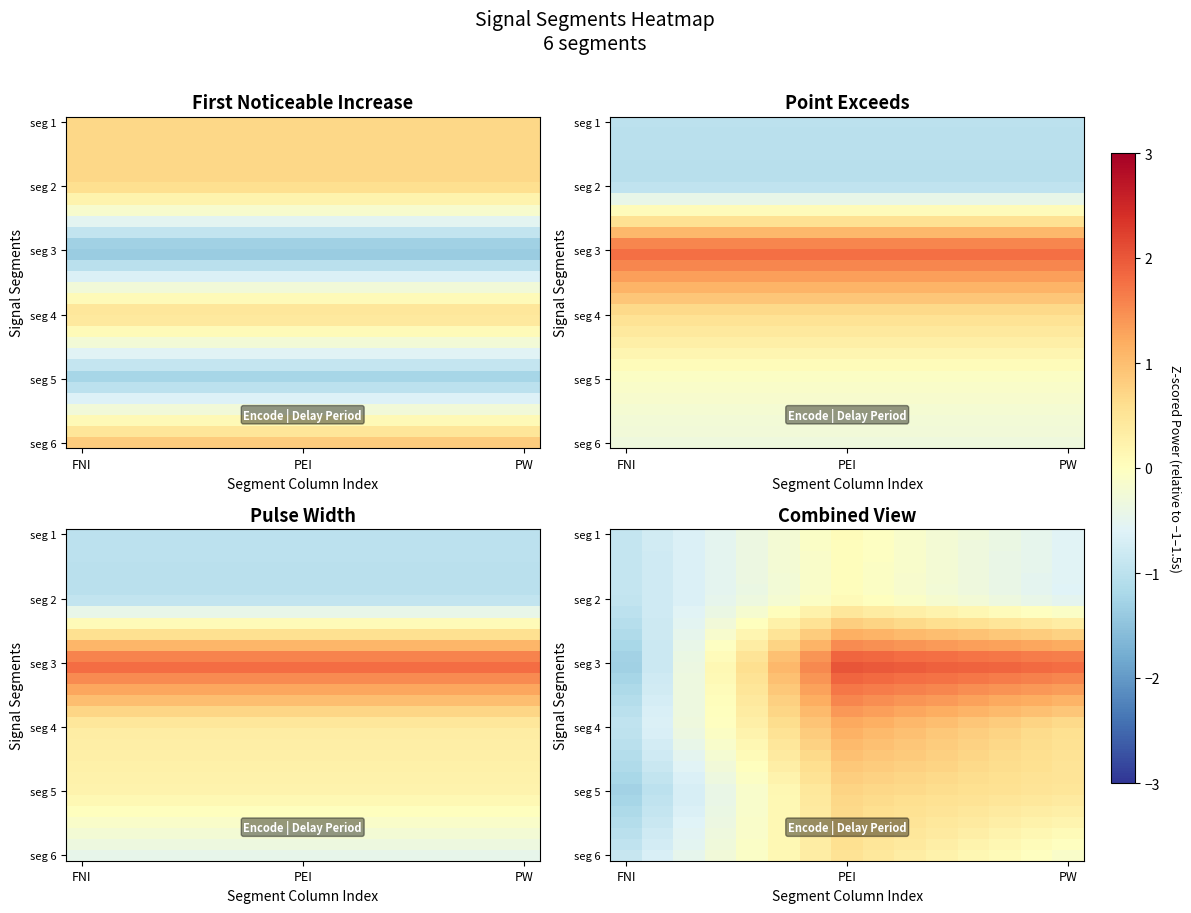

What is the difference between the highest and lowest values at 6?

1.7